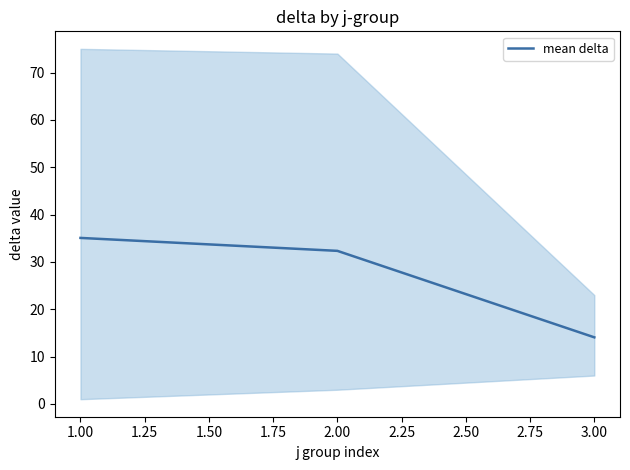

Reading left to right, what are all the values shown in this chart?

35.1	32.3	14.1